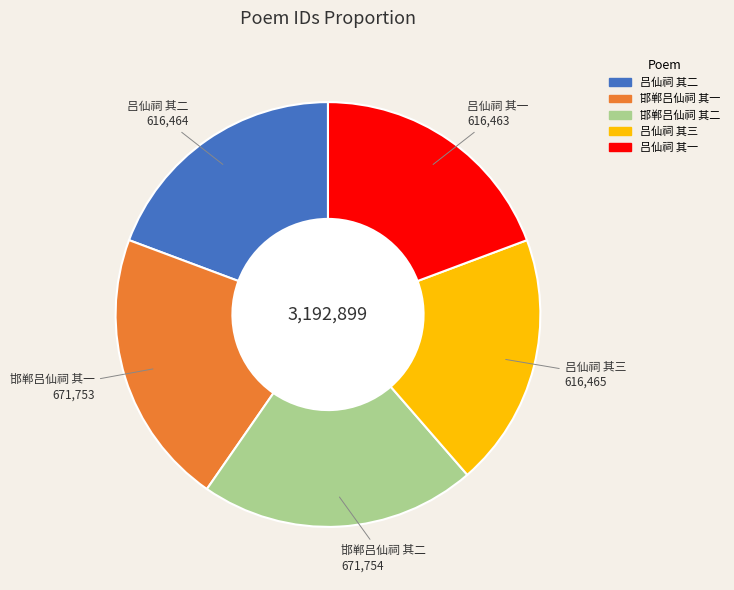

How many slices are in this pie chart?

5